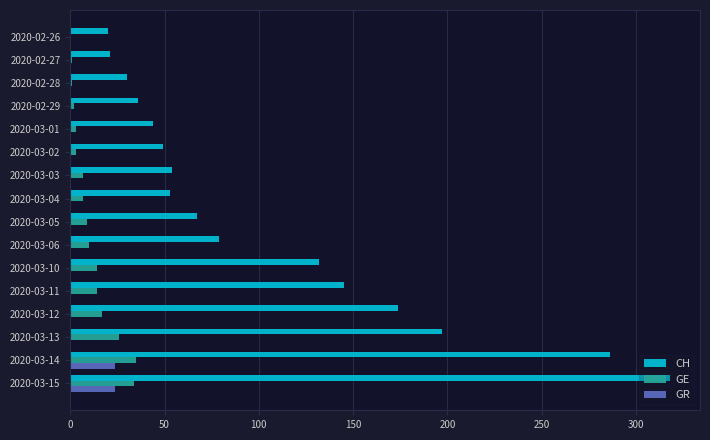

The GR series shows -15 at 2020-03-10. True or false?

False